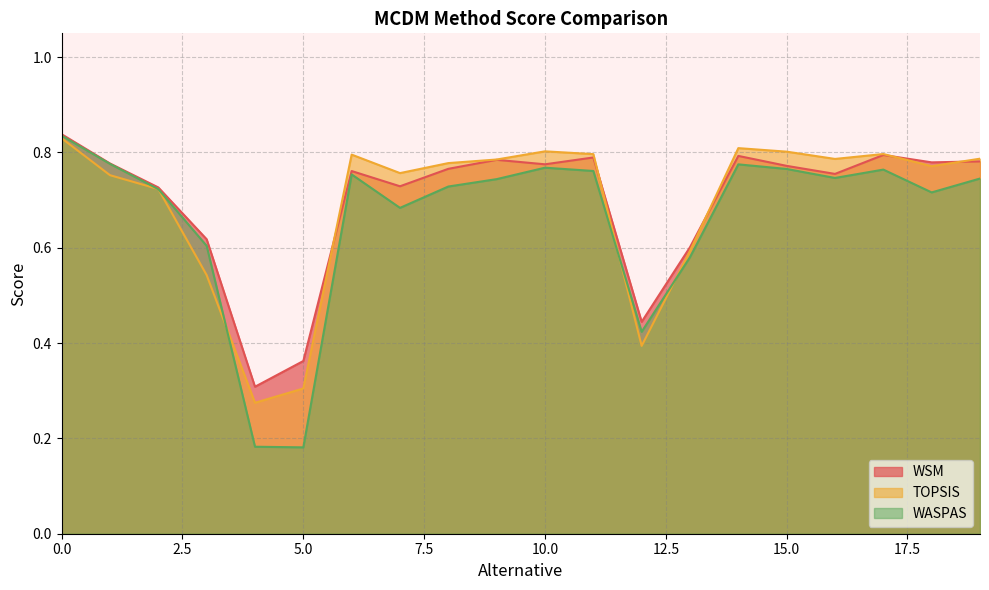

Reading left to right, what are all the values shown in this chart?

WSM: 0=0.8	1=0.8	2=0.7	3=0.6	4=0.3	5=0.4	6=0.8	7=0.7	8=0.8	9=0.8	10=0.8	11=0.8	12=0.4	13=0.6	14=0.8	15=0.8	16=0.8	17=0.8	18=0.8	19=0.8
TOPSIS: 0=0.8	1=0.8	2=0.7	3=0.5	4=0.3	5=0.3	6=0.8	7=0.8	8=0.8	9=0.8	10=0.8	11=0.8	12=0.4	13=0.6	14=0.8	15=0.8	16=0.8	17=0.8	18=0.8	19=0.8
WASPAS: 0=0.8	1=0.8	2=0.7	3=0.6	4=0.2	5=0.2	6=0.8	7=0.7	8=0.7	9=0.7	10=0.8	11=0.8	12=0.4	13=0.6	14=0.8	15=0.8	16=0.7	17=0.8	18=0.7	19=0.7